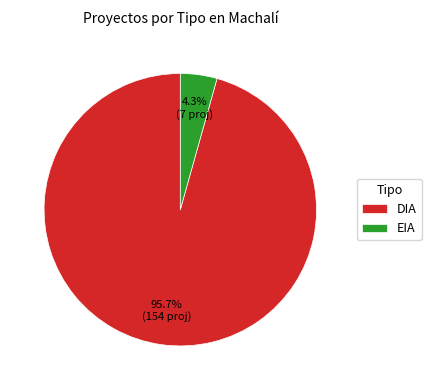

What percentage is the DIA slice, to the nearest percent?

96%